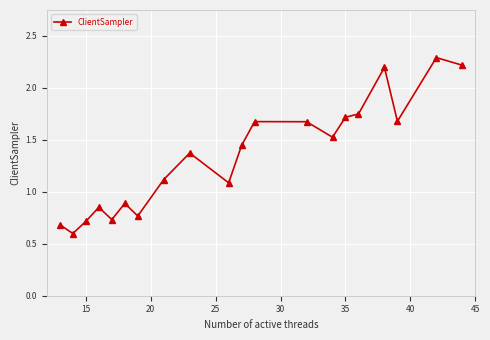

How many interior local peaks (higher than both neighbors) does the data have?

6